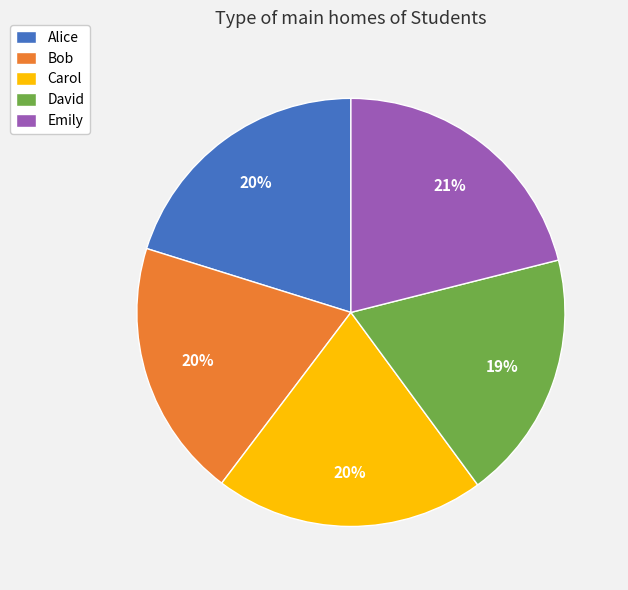

Approximately how many times larger is the value at Carol compared to David?

1.1